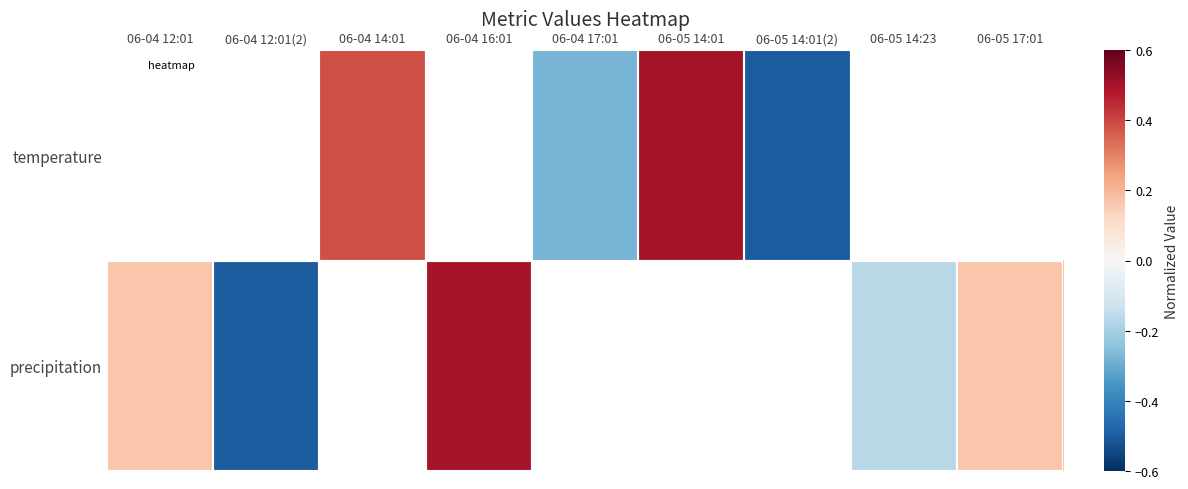

Rank the series by their maximum value, from highest to lowest.

temperature, precipitation